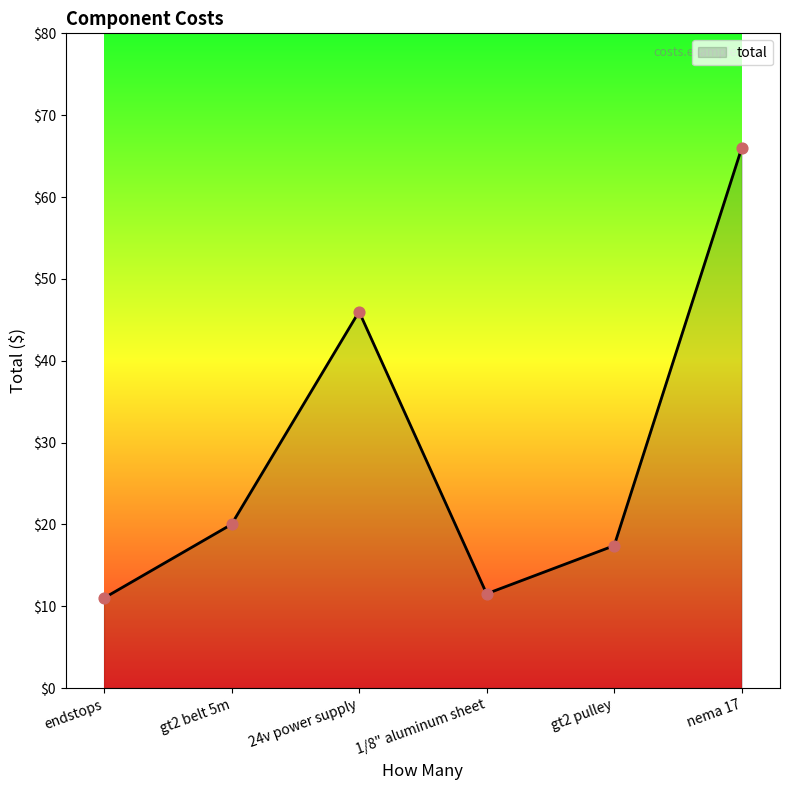

What is the change in value from endstops to gt2 pulley?

+6.4